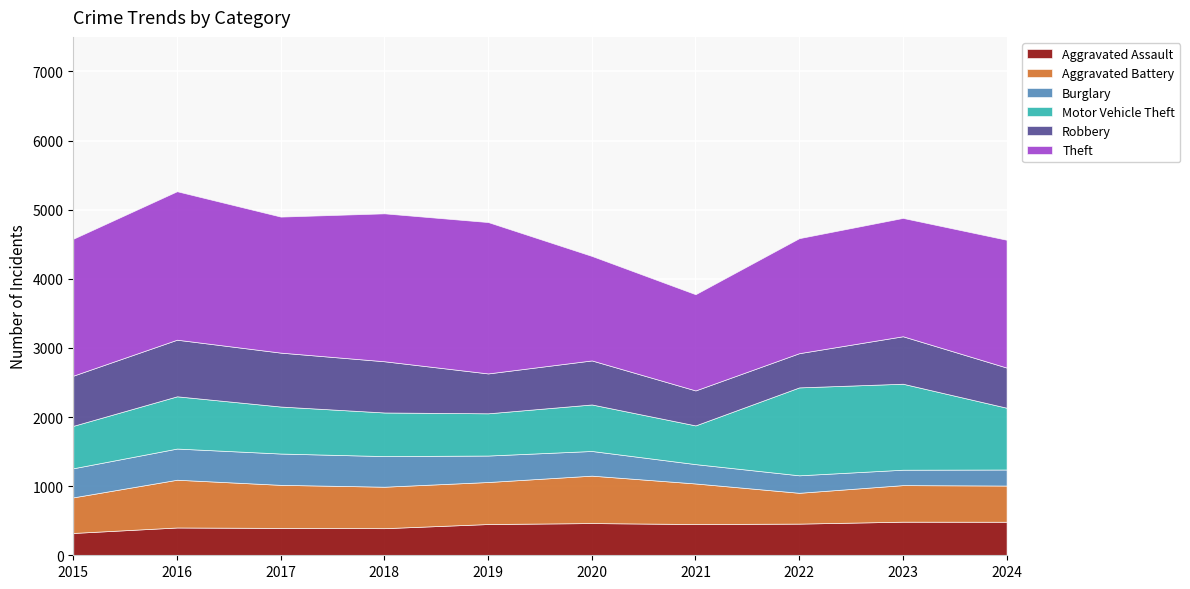

What is the total value across all series at 2017?

4900